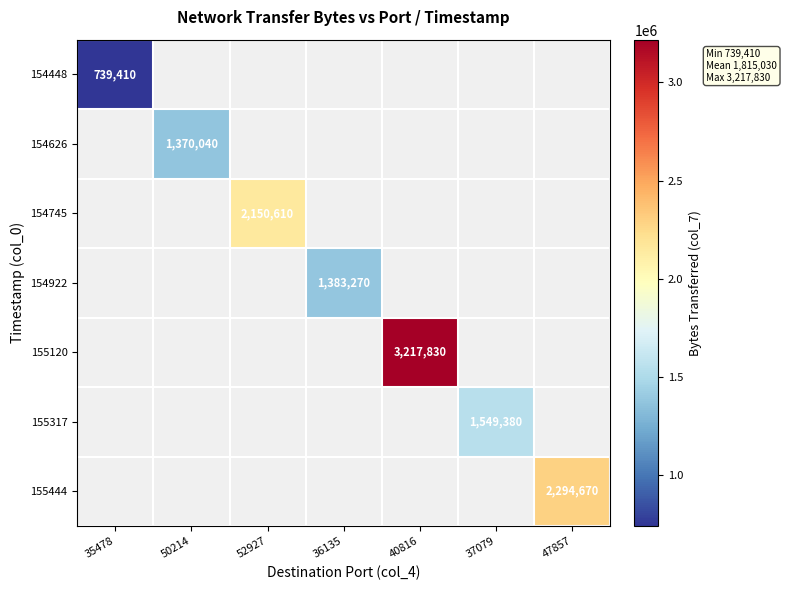

Which has a higher value, 50214 or 52927?

52927